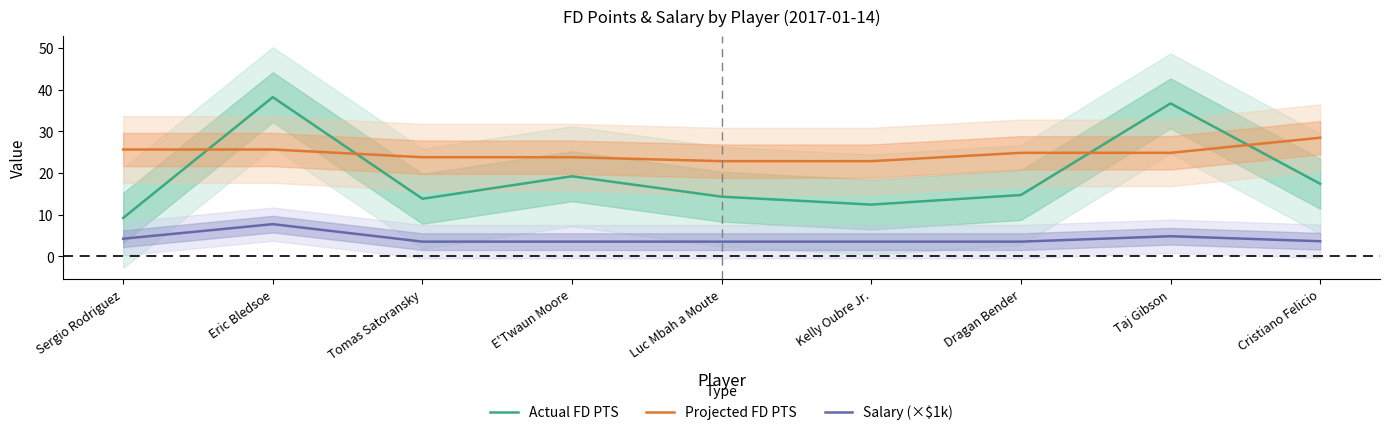

What is the maximum value shown in the chart?

38.2